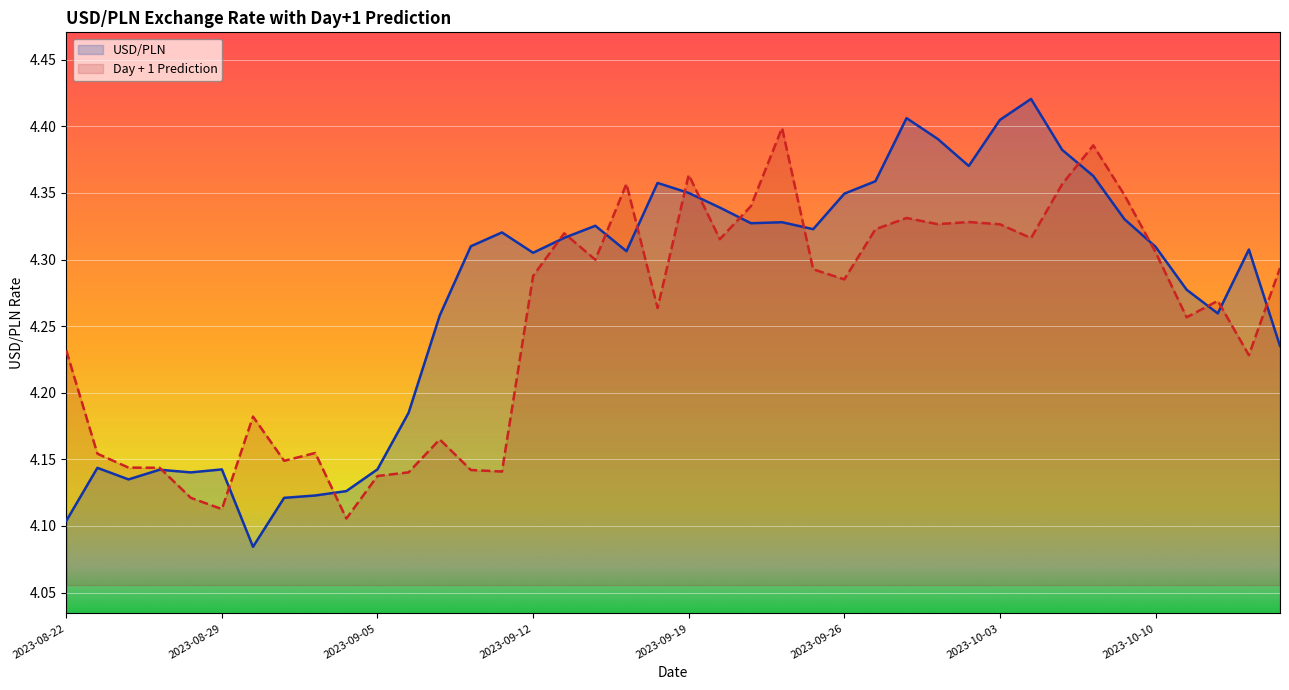

List the labels in order of Day + 1 Prediction value, largest first.

2023-09-22, 2023-10-06, 2023-09-19, 2023-09-15, 2023-10-05, 2023-10-09, 2023-09-21, 2023-09-28, 2023-10-02, 2023-09-29, 2023-10-03, 2023-09-27, 2023-09-13, 2023-10-04, 2023-09-20, 2023-10-10, 2023-09-14, 2023-10-16, 2023-09-25, 2023-09-12, 2023-09-26, 2023-10-12, 2023-09-18, 2023-10-11, 2023-08-22, 2023-10-13, 2023-08-30, 2023-09-07, 2023-09-01, 2023-08-23, 2023-08-31, 2023-08-24, 2023-08-25, 2023-09-08, 2023-09-11, 2023-09-06, 2023-09-05, 2023-08-28, 2023-08-29, 2023-09-04